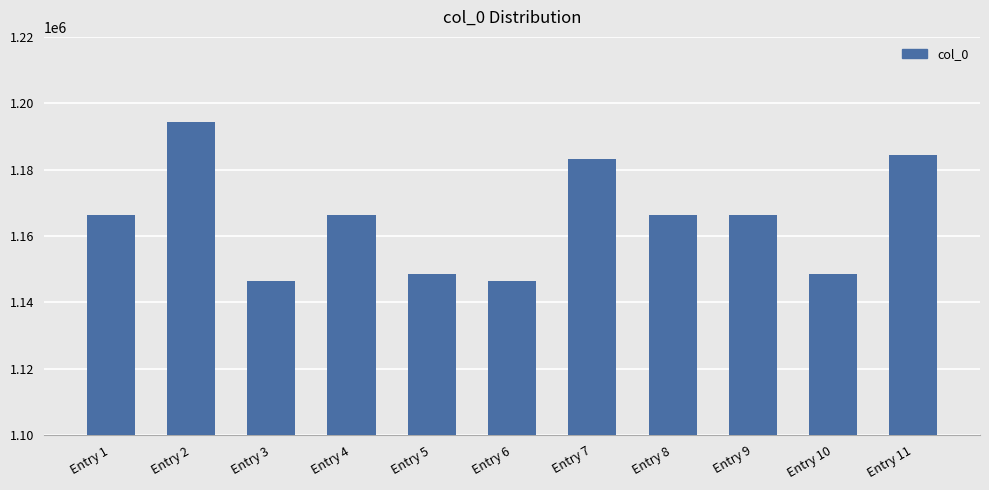

What is the sum of the values at Entry 7 and Entry 6?

2329686